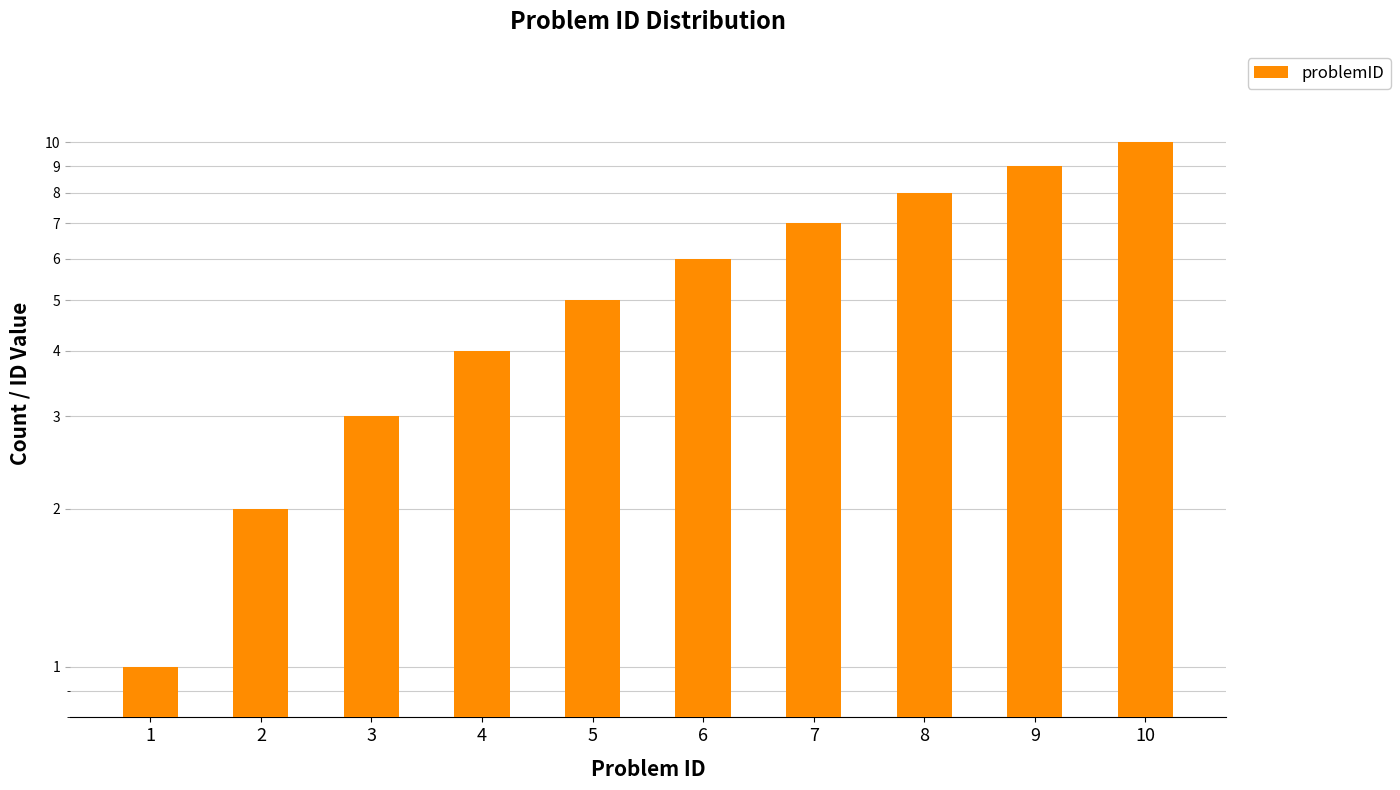

List the labels in order of value, smallest first.

1, 2, 3, 4, 5, 6, 7, 8, 9, 10